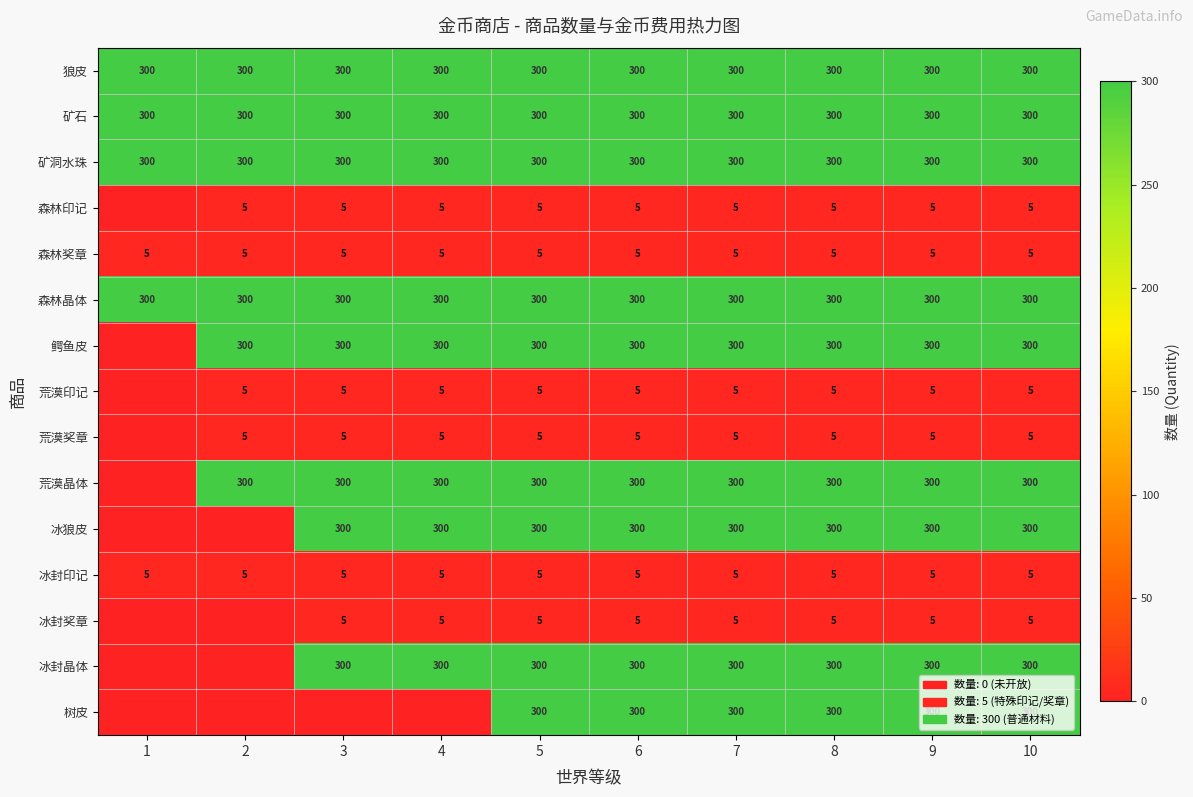

What is the difference between the highest and lowest values at 5?

295